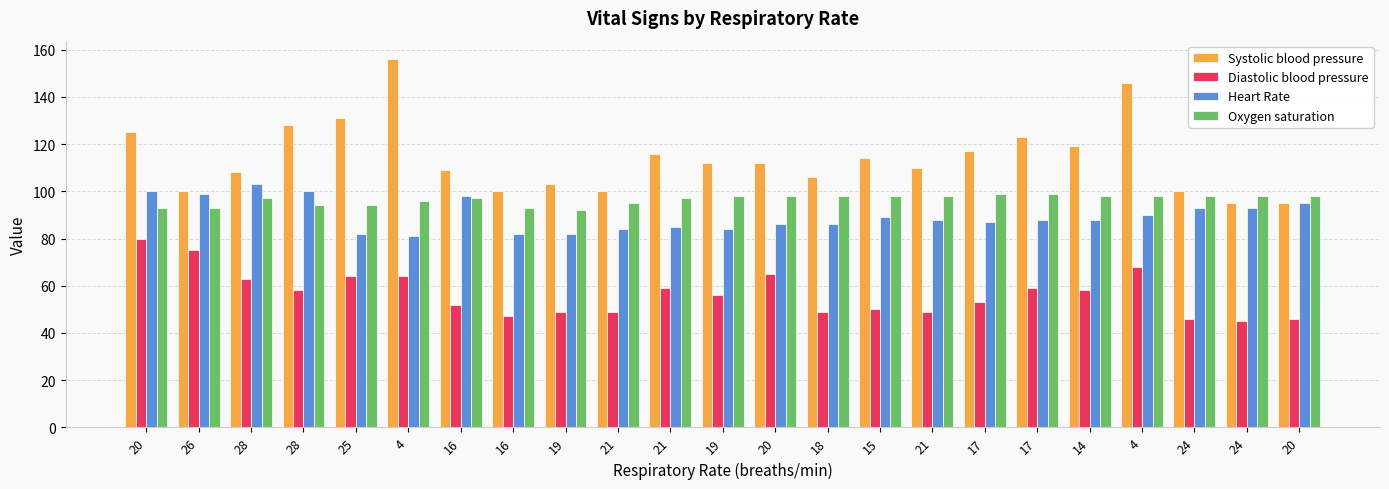

Which category has the lowest value across all series?

24